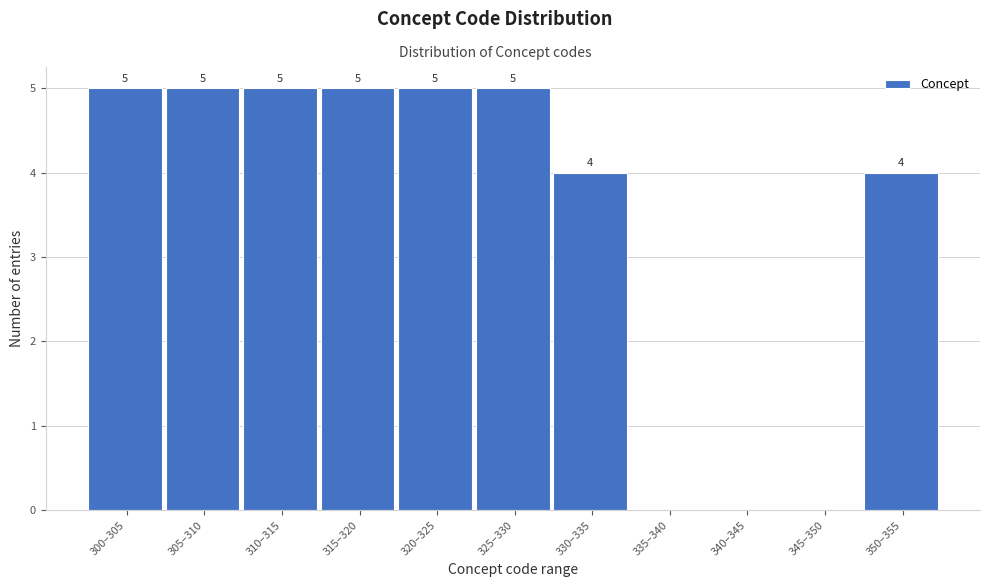

Reading left to right, what are all the values shown in this chart?

300–305=5	305–310=5	310–315=5	315–320=5	320–325=5	325–330=5	330–335=4	335–340=0	340–345=0	345–350=0	350–355=4